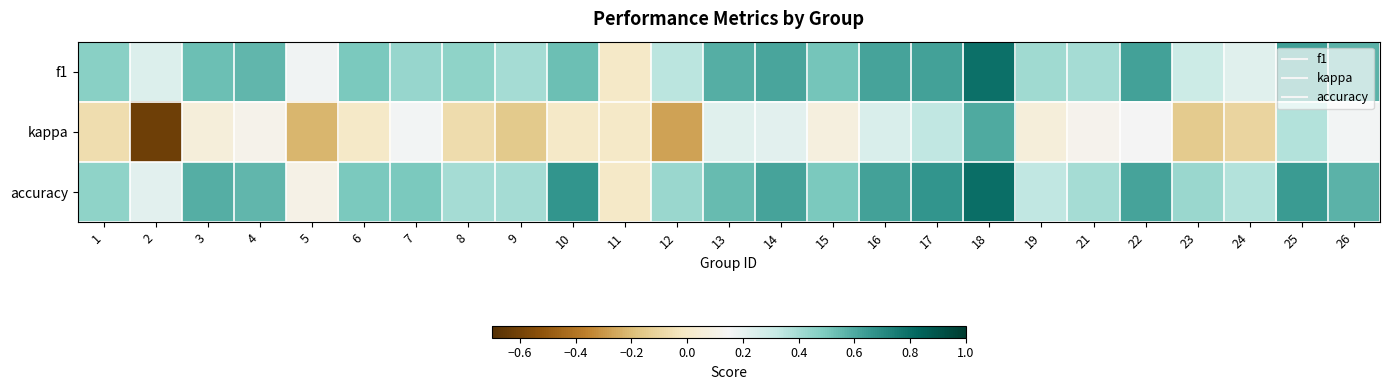

Which series has the largest range (max minus min)?

kappa